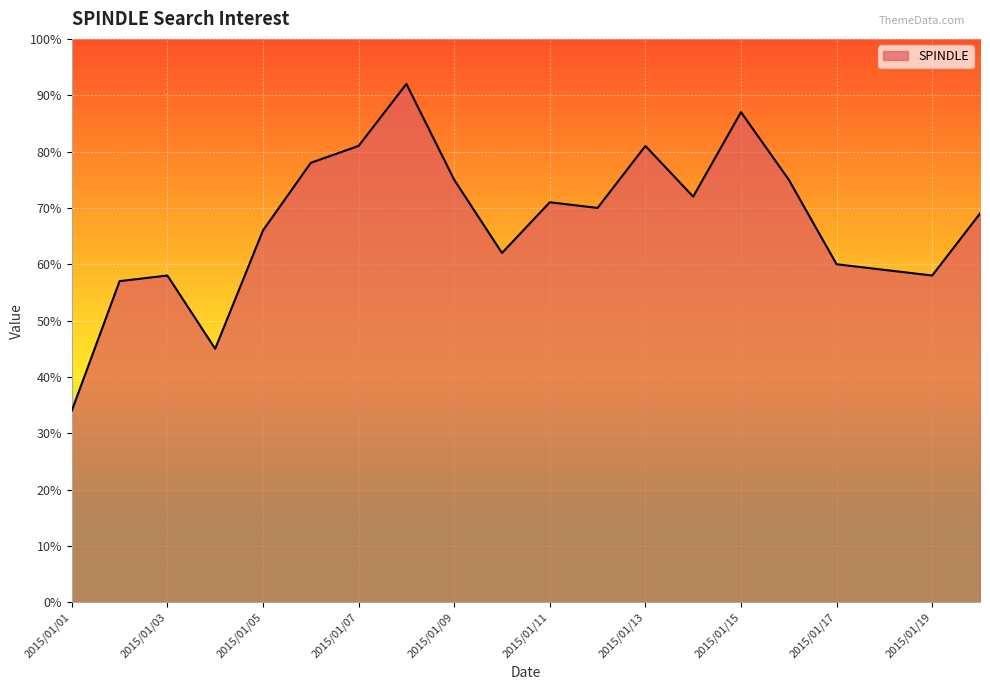

What is the minimum value shown in the chart?

34